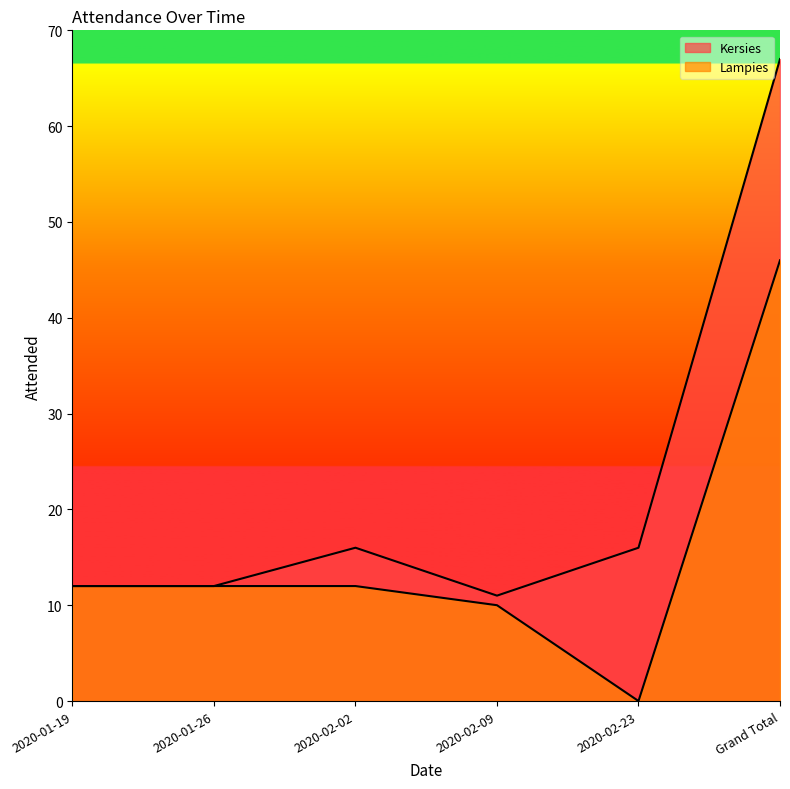

Reading left to right, list all the values displayed in this chart.

Kersies: 12	12	16	11	16	67
Lampies: 12	12	12	10	0	46